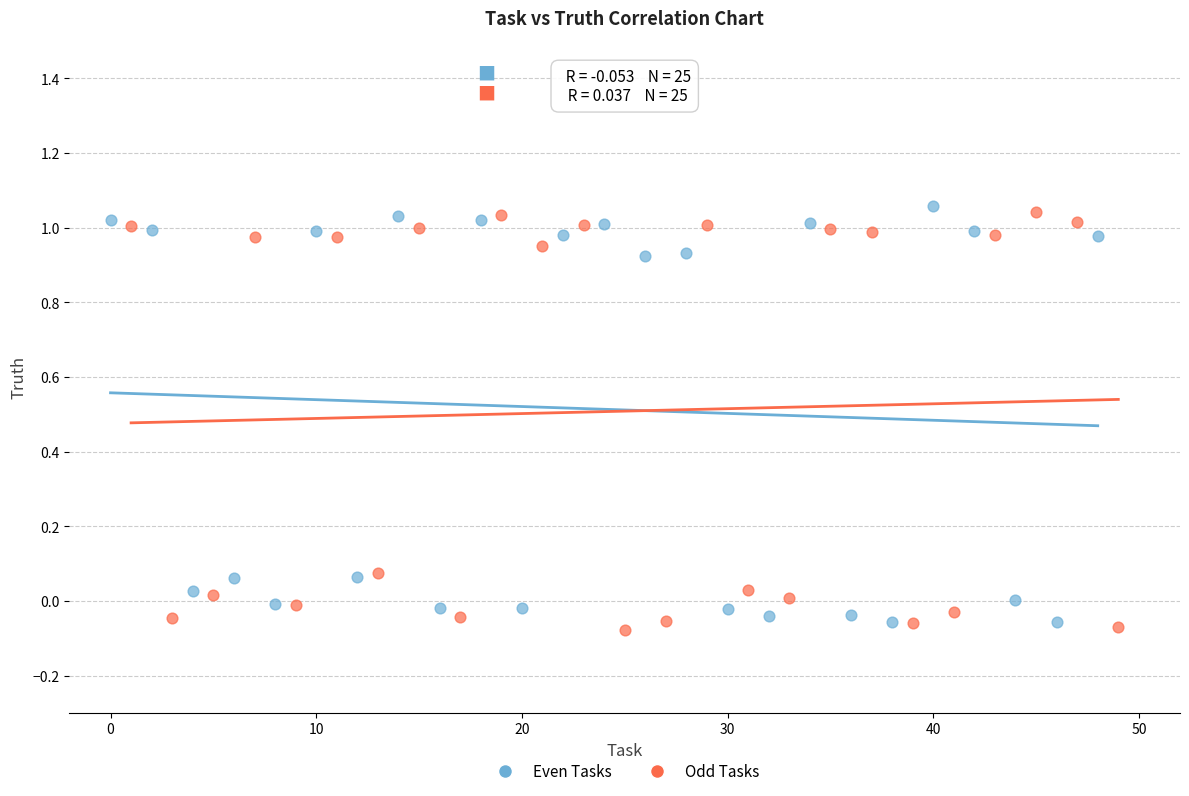

What are all the series names shown in the legend?

Even Tasks, Odd Tasks